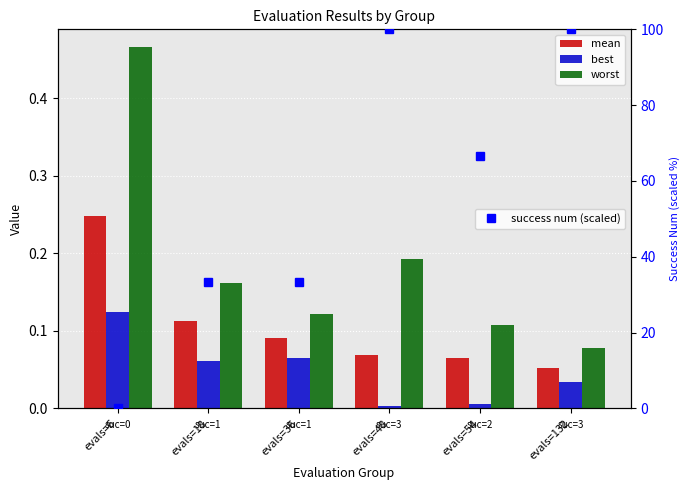

What value does the worst series have at evals=36?

0.1